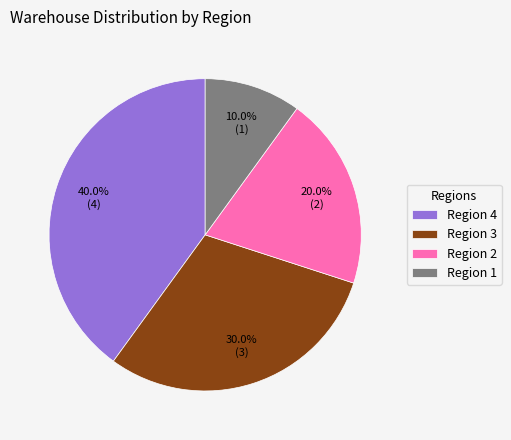

Does Region 1 account for over 50% of the chart?

No